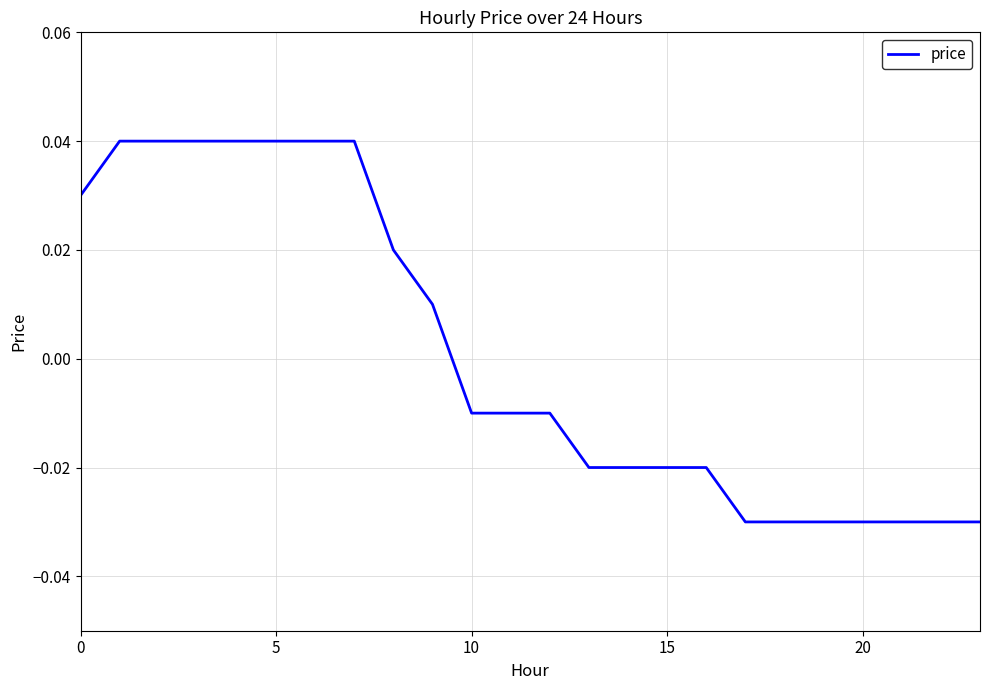

What is the label of the 18th point from the left?

17